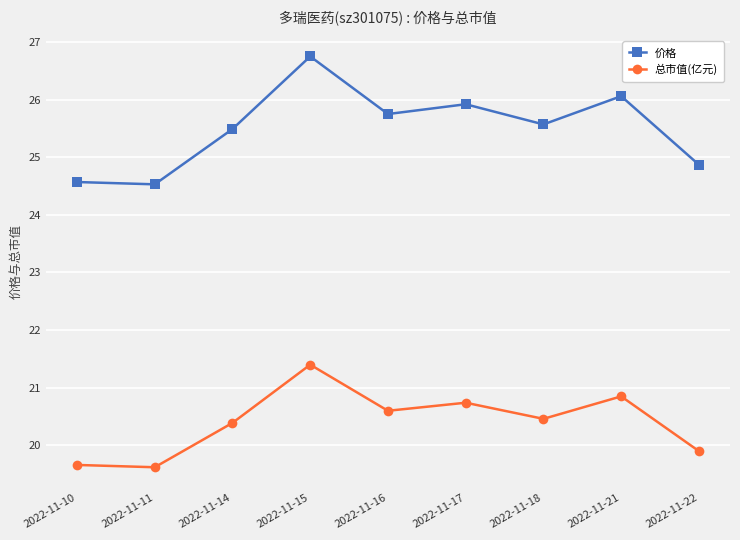

Read the 总市值(亿元) value at 2022-11-14.

20.4